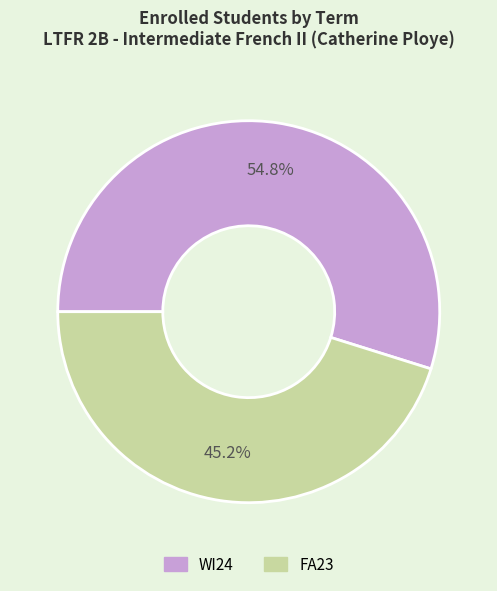

The FA23 slice represents 58% of the pie. True or false?

False